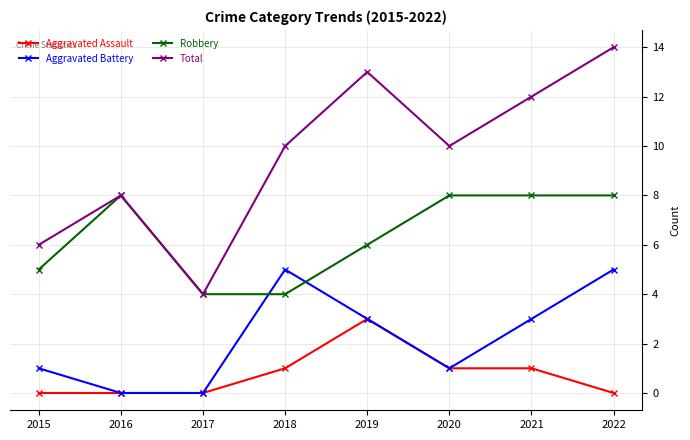

How many lines are shown in the chart?

4